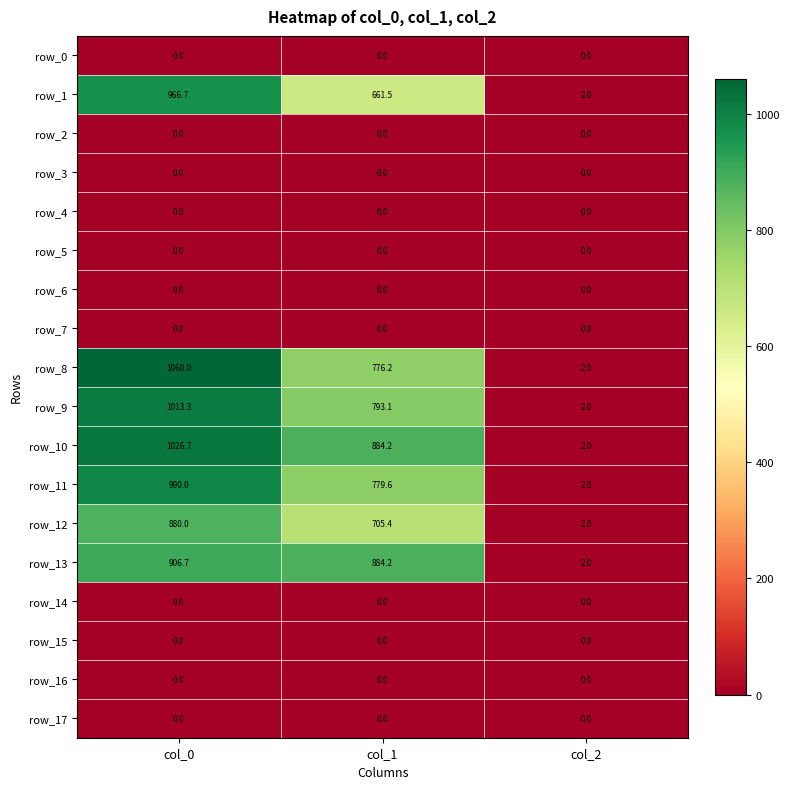

The row_8 series shows 1742.7 at col_0. True or false?

False